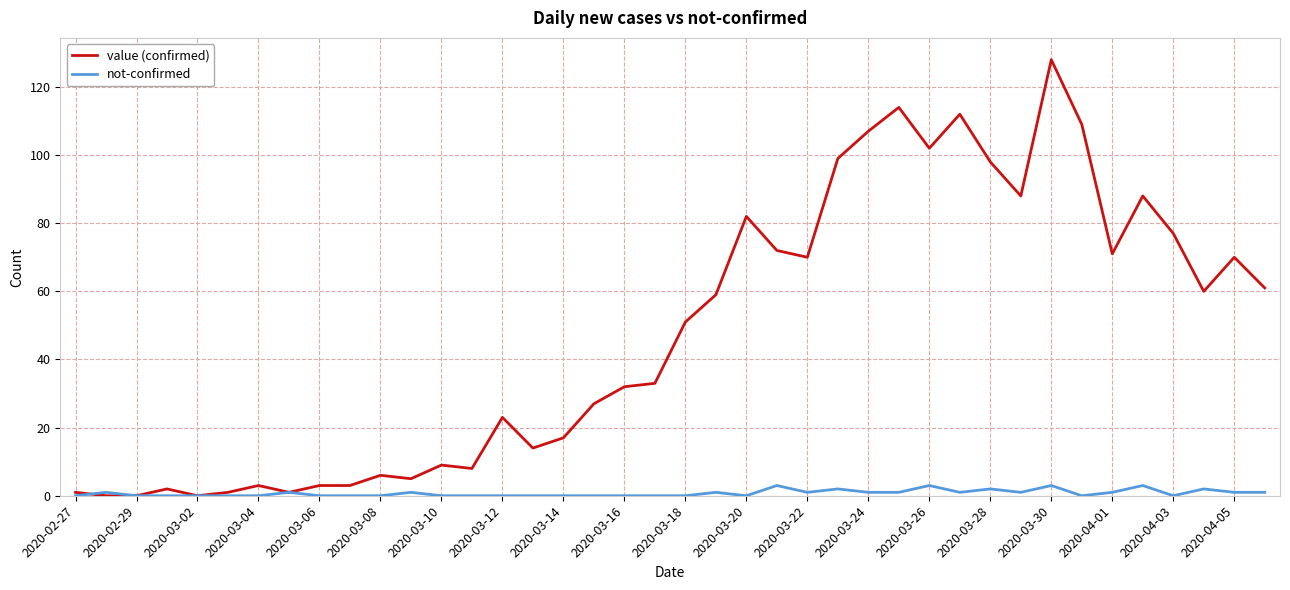

Which series has the largest total across all categories?

value (confirmed)